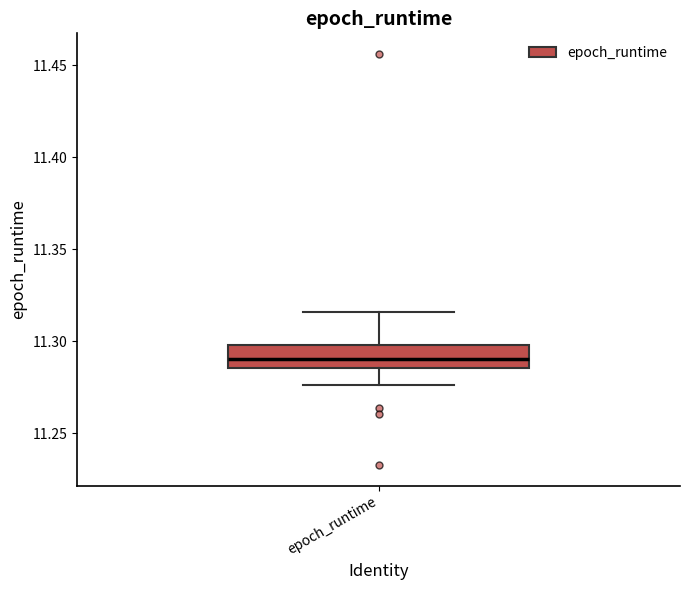

Read this box plot against the y-axis: the position of the median line, the range covered by the box, and the ends of both whiskers. The values are not printed on the chart, so give them approximately, as read against the axis.

median 11.290, box 11.285 to 11.300, whiskers 11.275 to 11.315